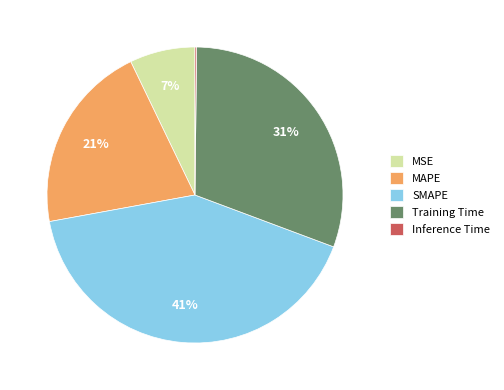

The MSE slice represents 1% of the pie. True or false?

False